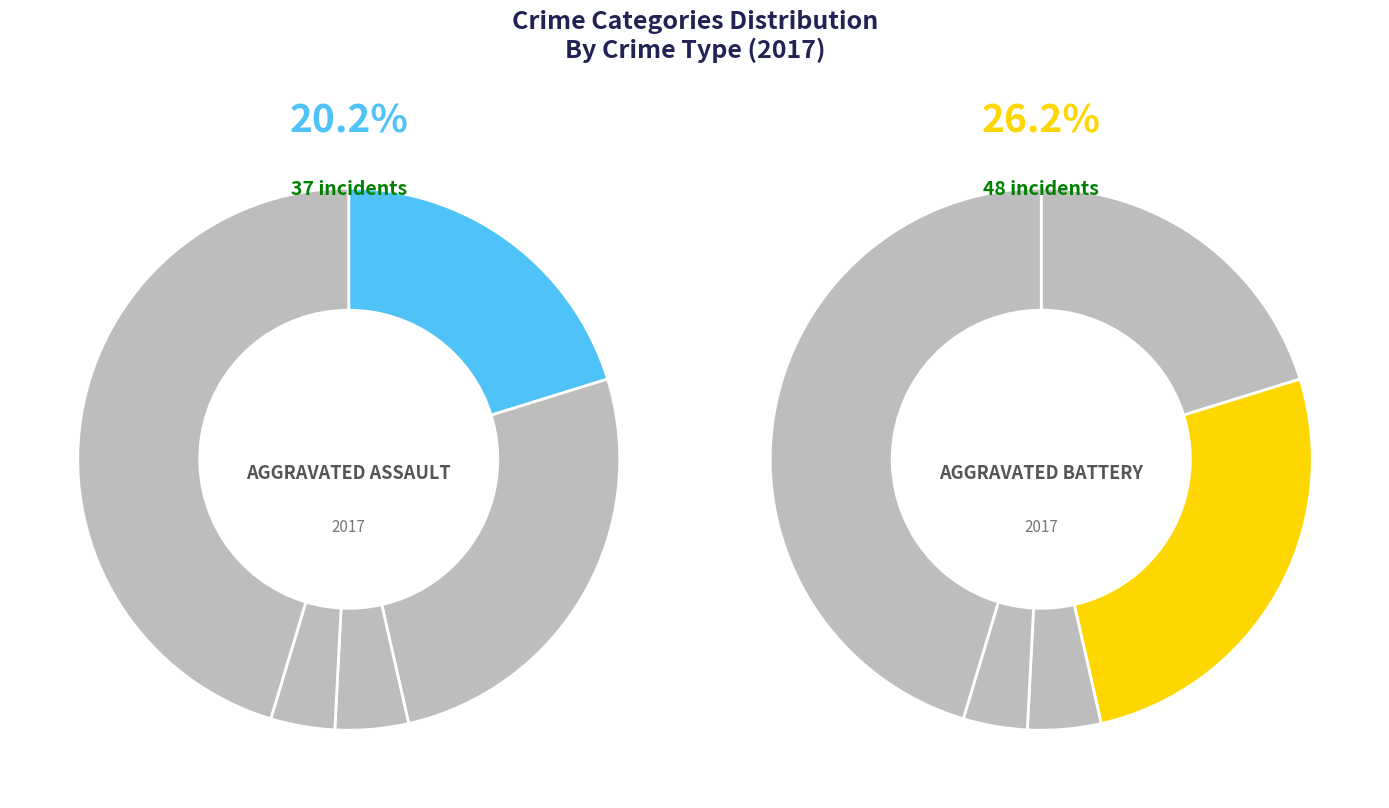

Is Criminal Sexual Assault the majority of the pie?

No